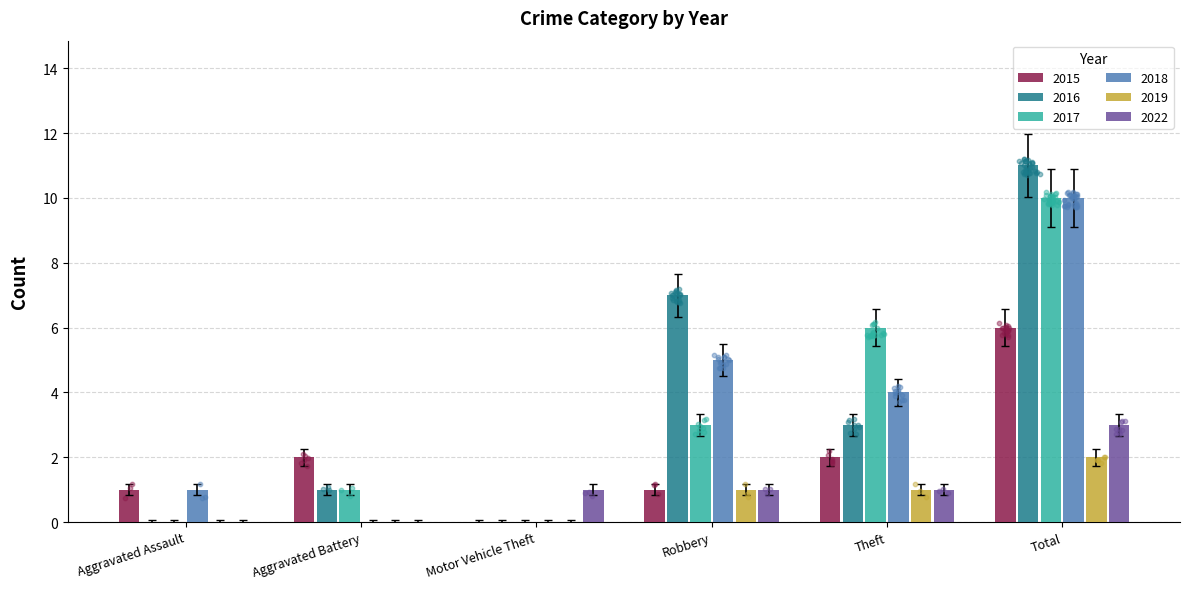

Which series contains the lowest Y value?

2015